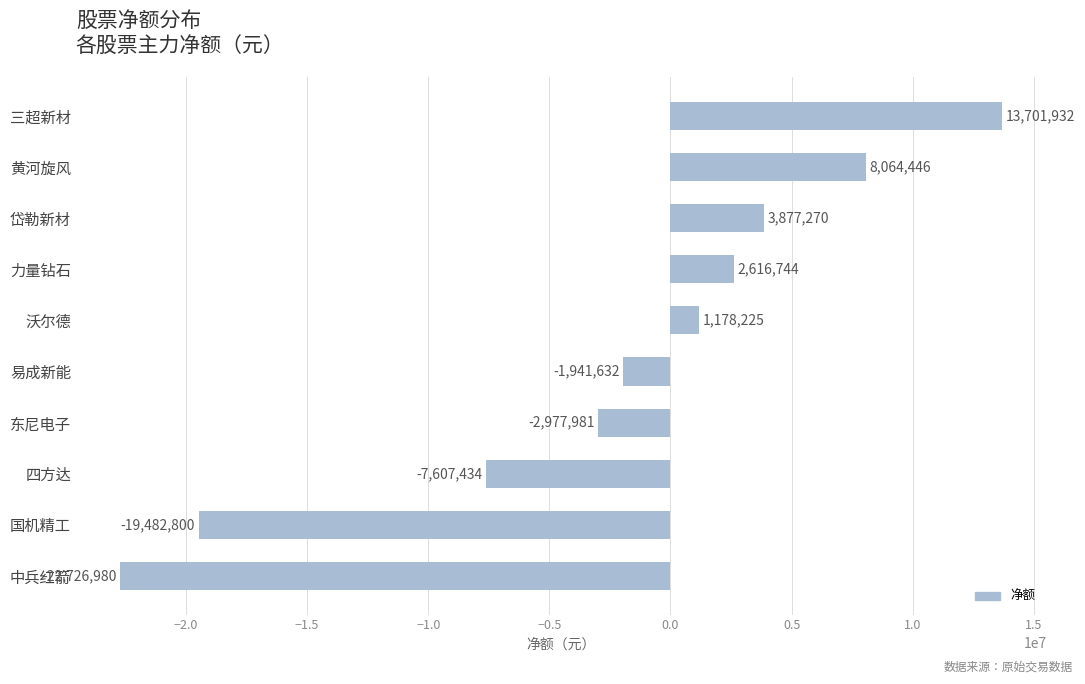

Which has a higher value, 沃尔德 or 三超新材?

三超新材